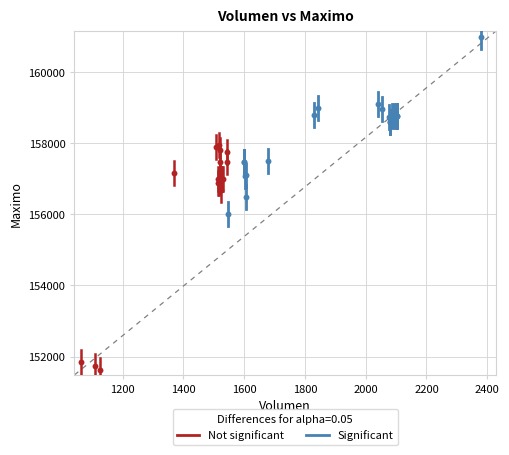

Which series reaches the maximum Y coordinate?

Significant